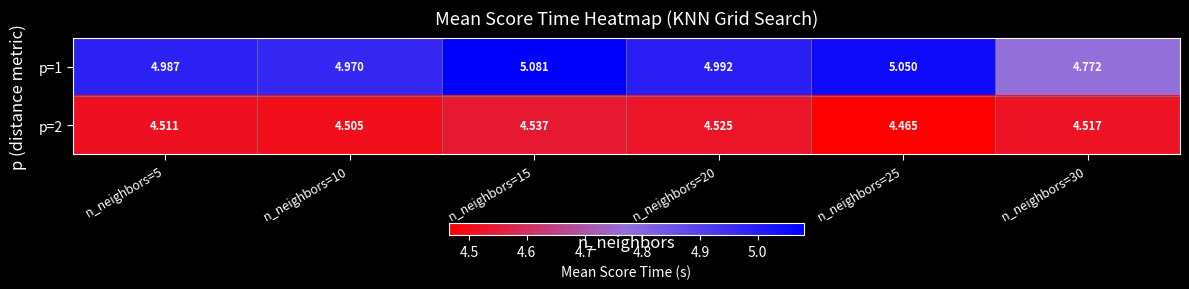

Is the value of p=2 at n_neighbors=30 greater than the value of p=1 at n_neighbors=30?

No